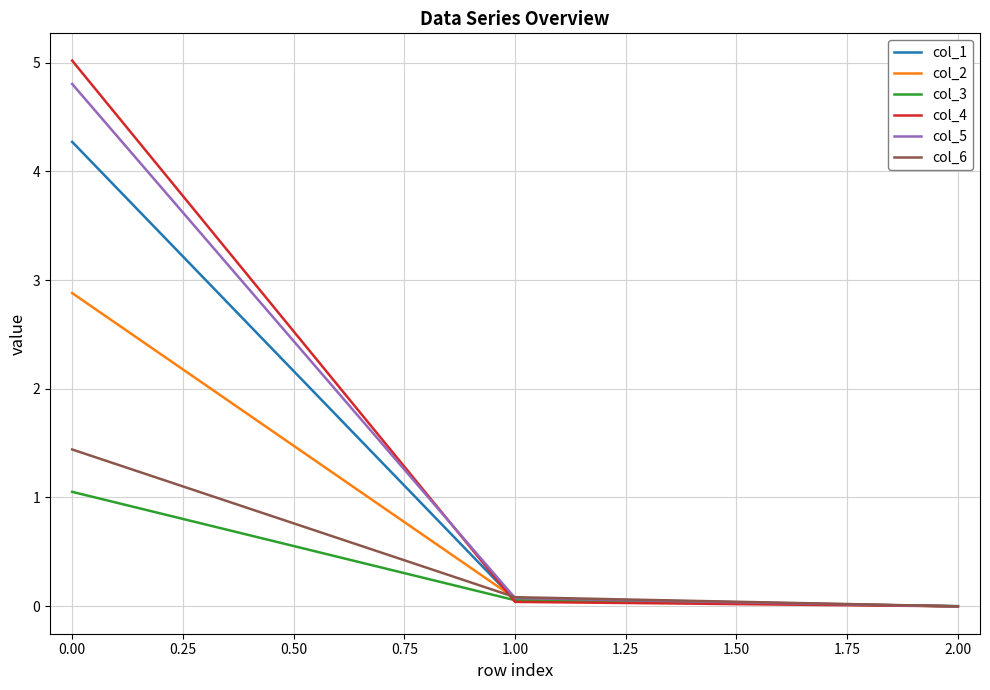

What is the difference between the maximum and minimum values in the col_2 series?

2.9